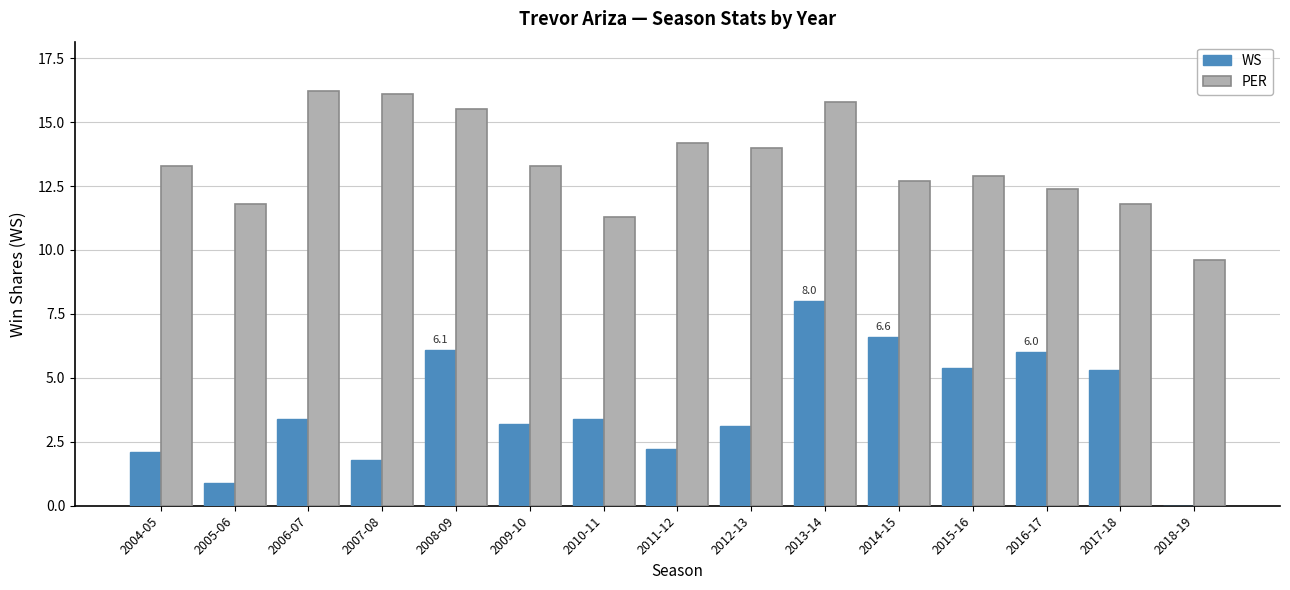

Between 2013-14 and 2017-18, which series saw the biggest shift?

PER